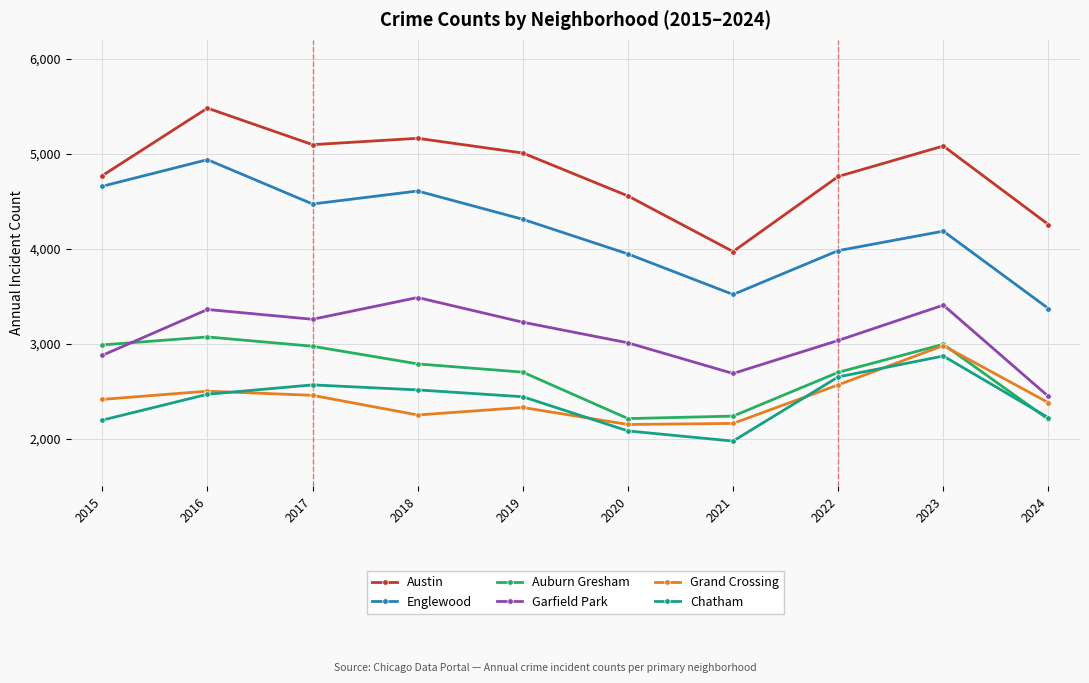

What is the value of the Auburn Gresham point at the 2nd from the left?

3071